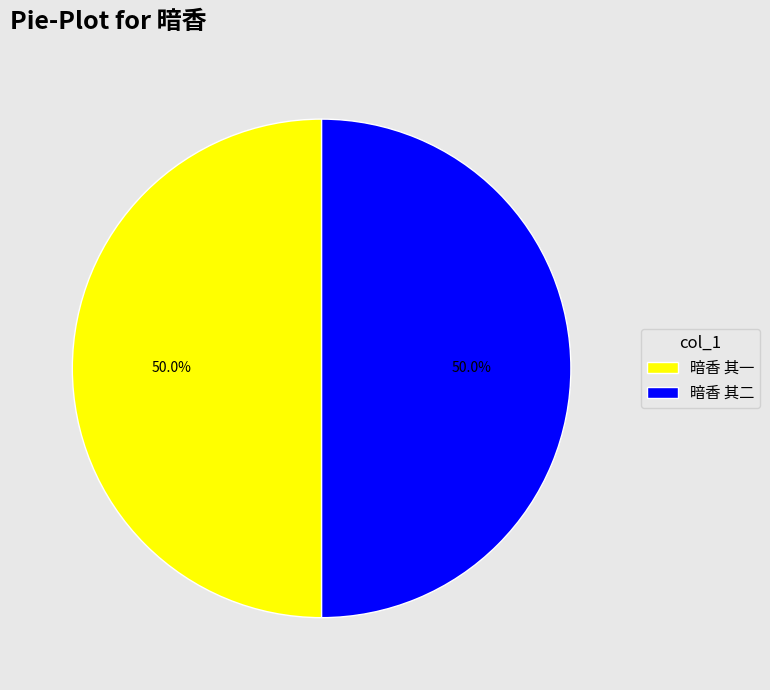

How many segments does this pie chart have?

2